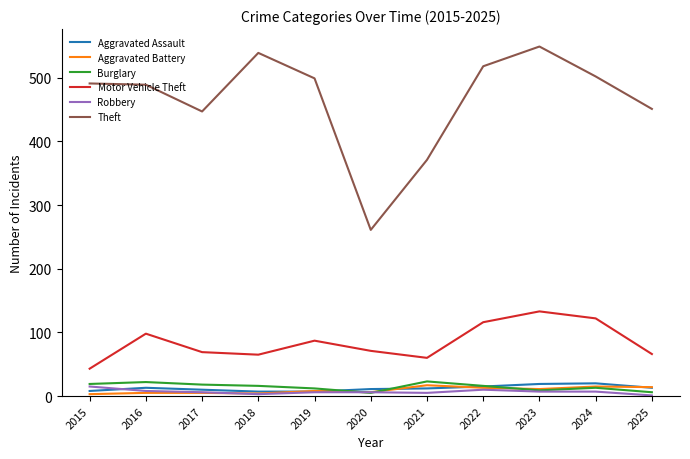

At how many categories does at least one series exceed 65?

11